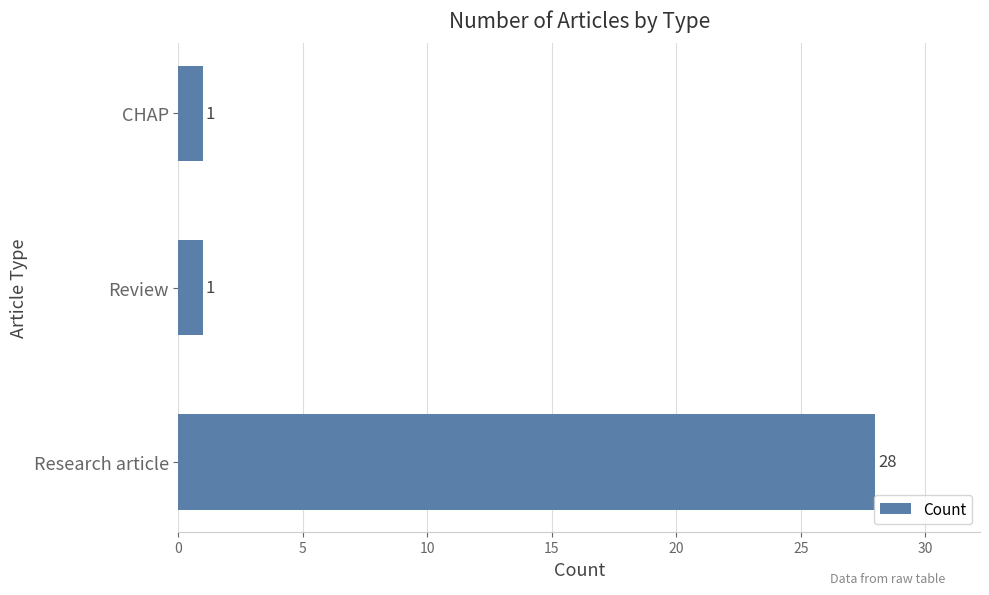

What is the average value?

10